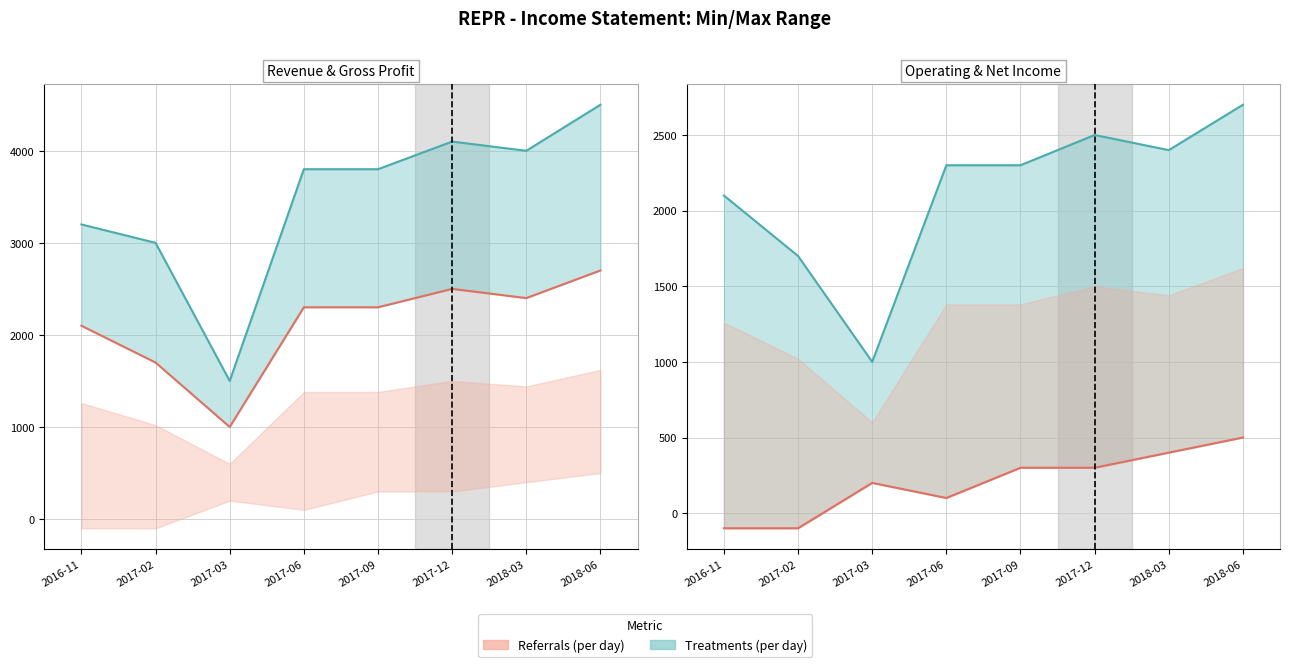

Which category has the lowest value across all series?

2016-11